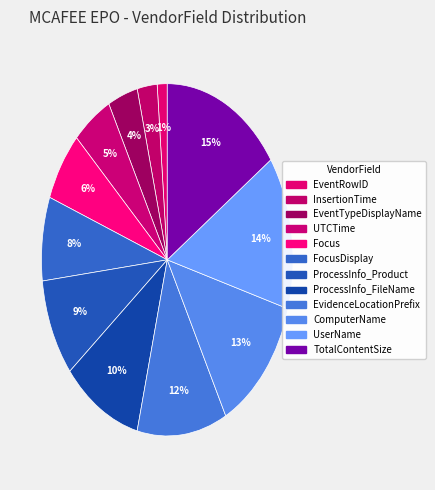

Do ProcessInfo_Product and FocusDisplay together represent more than half of the pie?

No